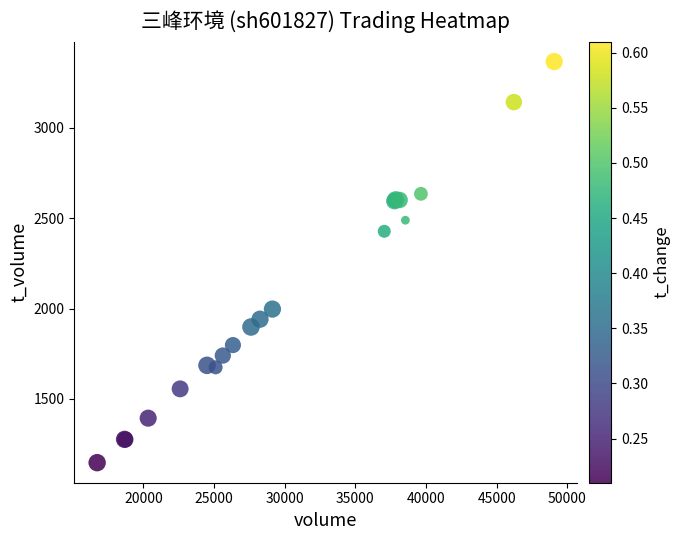

What Y value in the scatter plot is closest to 2256?

2427